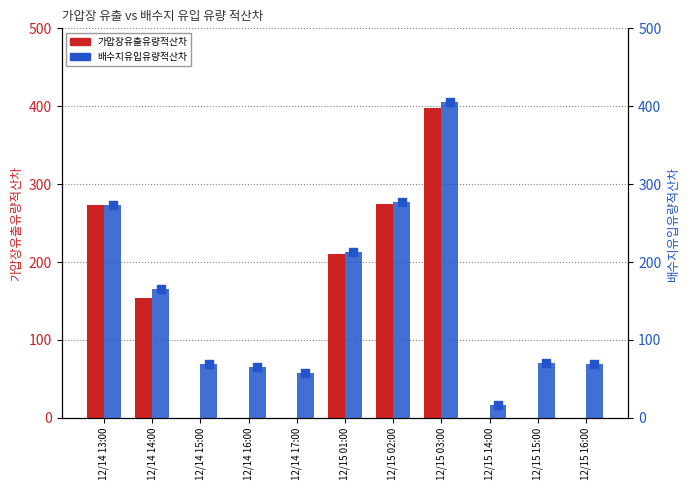

What are all the series names shown in the legend?

가압장유출유량적산차, 배수지유입유량적산차